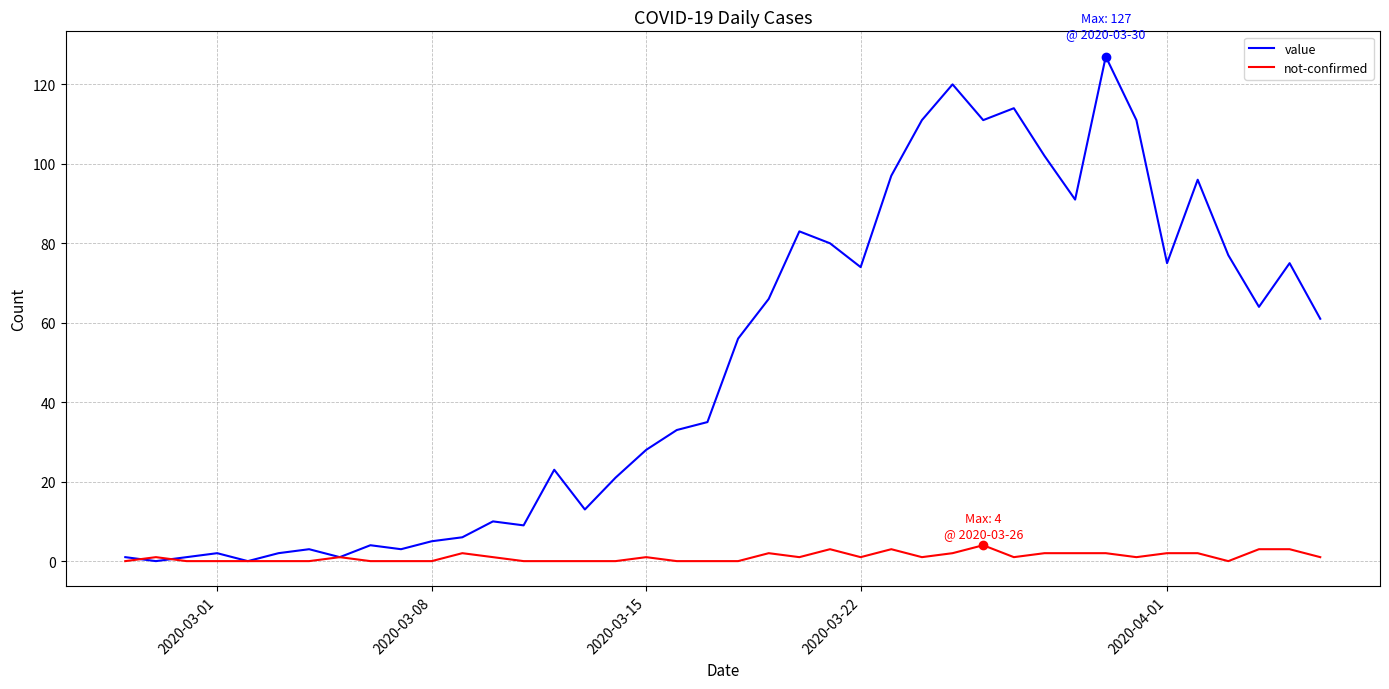

Which series has the largest range (max minus min)?

value